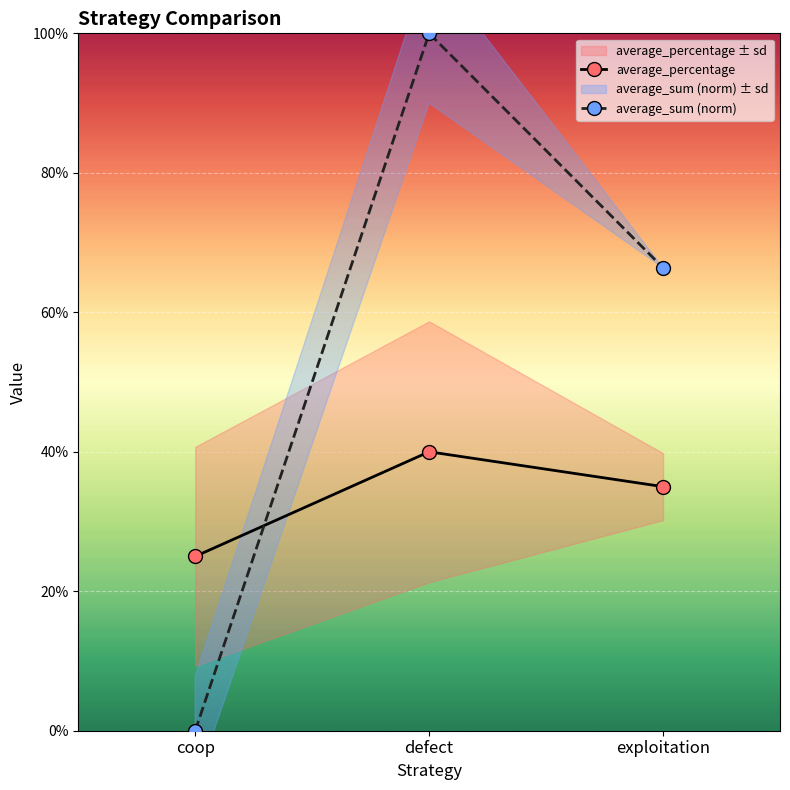

Reading left to right, transcribe all the data shown in this chart.

average_percentage: coop=0.2	defect=0.4	exploitation=0.3
average_sum (norm): coop=0.0	defect=1.0	exploitation=0.7